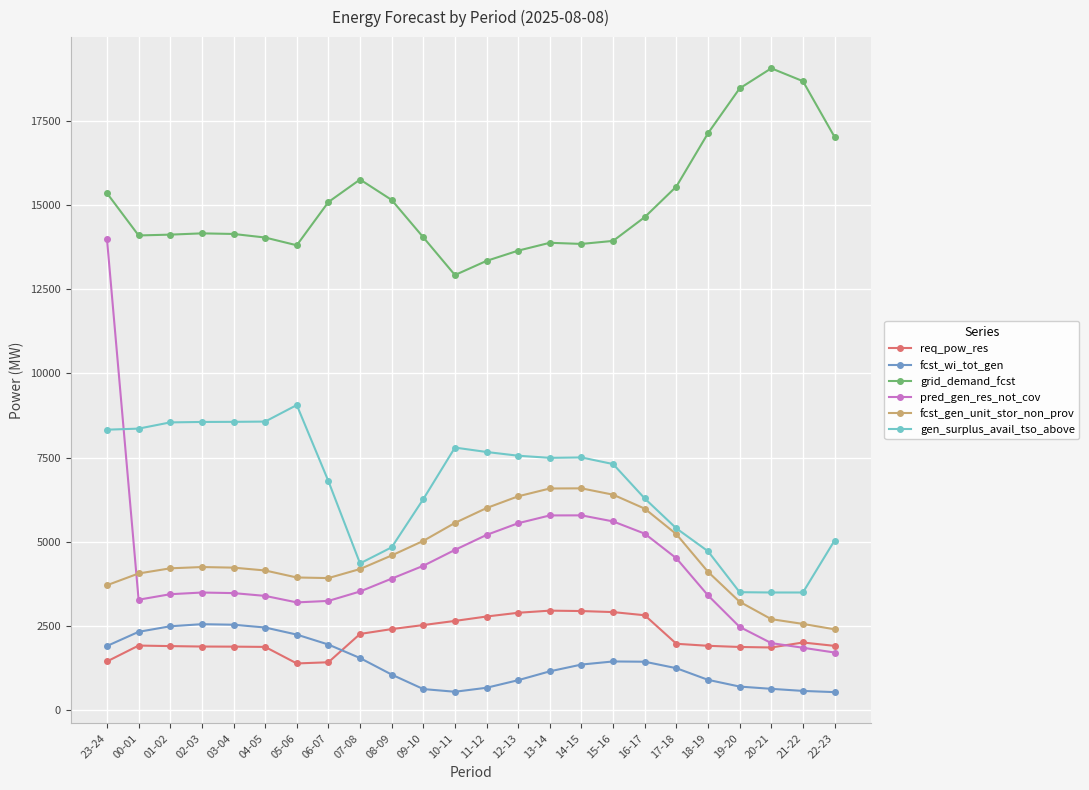

How many distinct data groups are displayed?

6